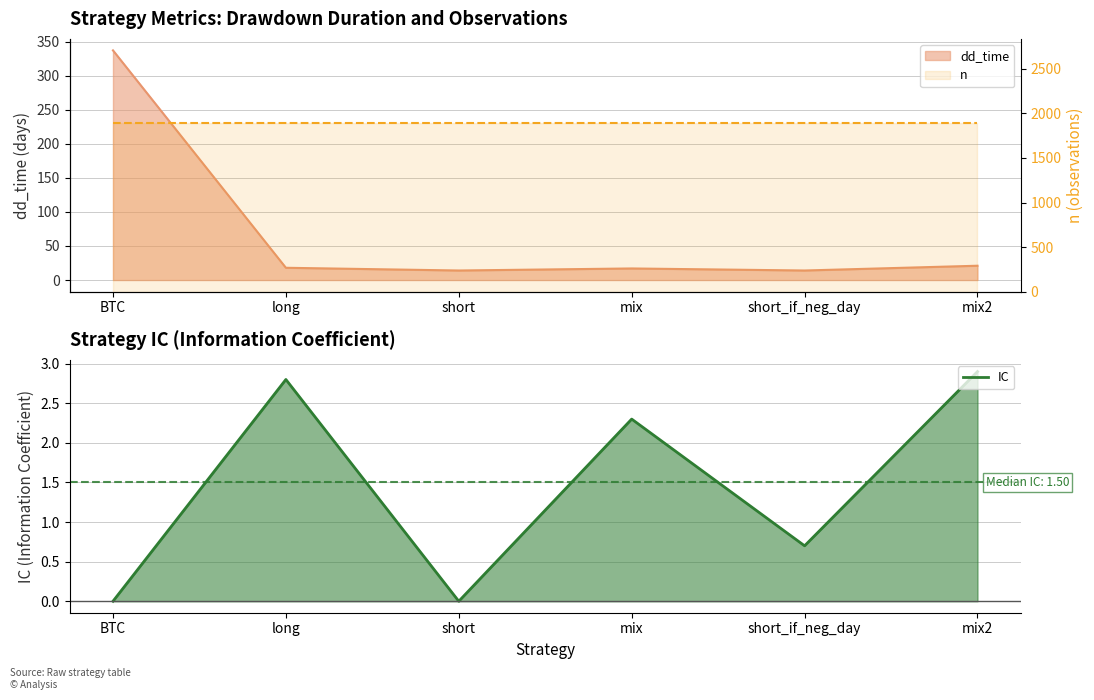

True or false: dd_time has a value of 24.5 at short_if_neg_day.

False